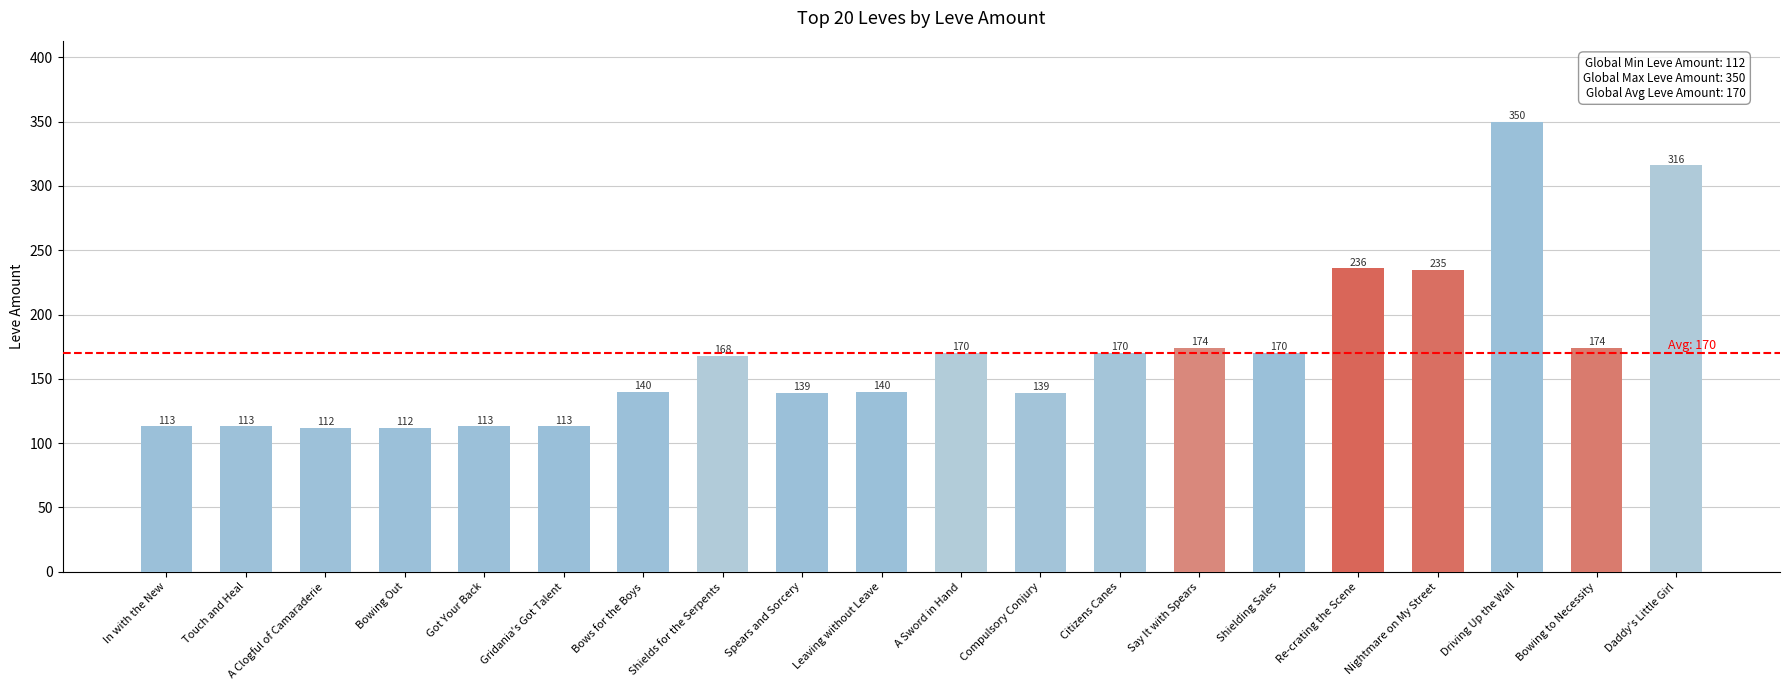

What is the change in value from Re-crating the Scene to Daddy's Little Girl?

+80